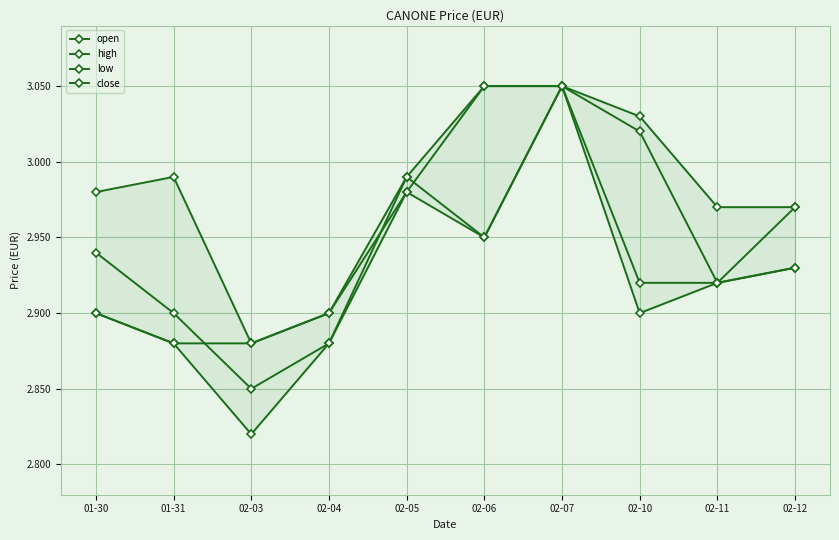

List the series in order of their peak value, highest first.

open, high, low, close